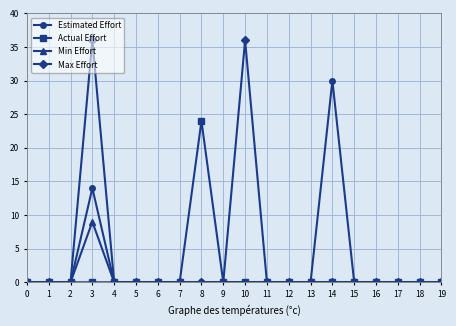

At which category is the sum across all series the highest?

3